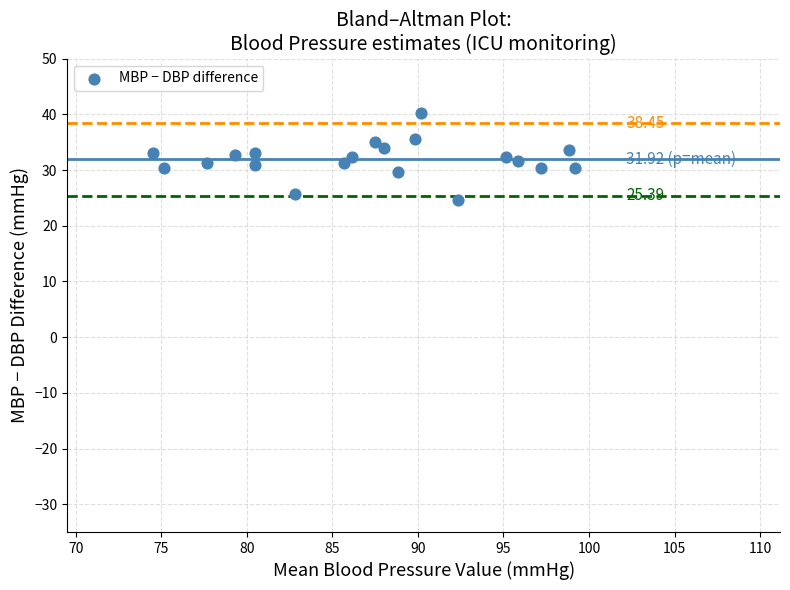

What is the range of Y values (max minus min)?

15.7